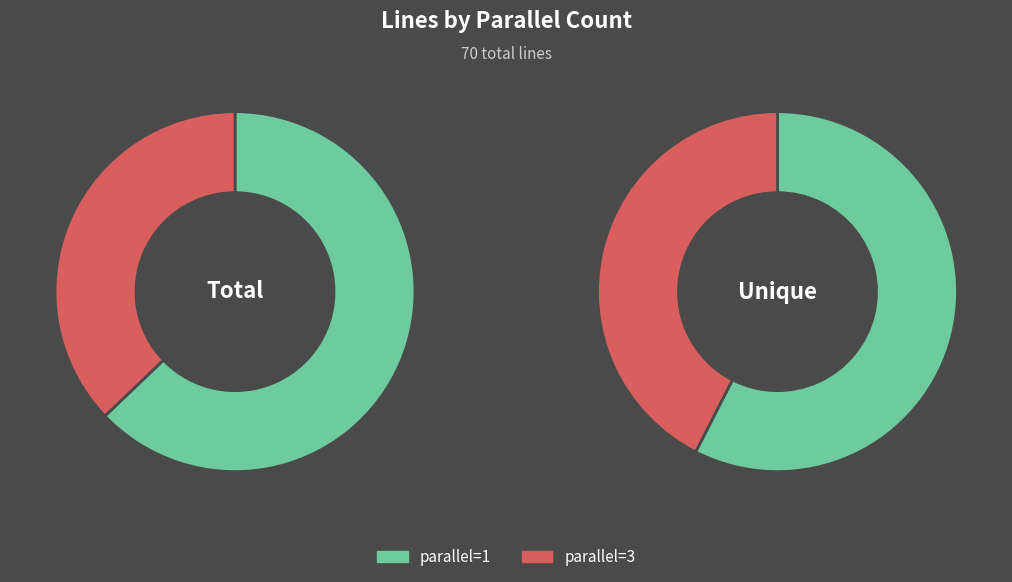

Which category has the biggest portion of the pie?

parallel=1